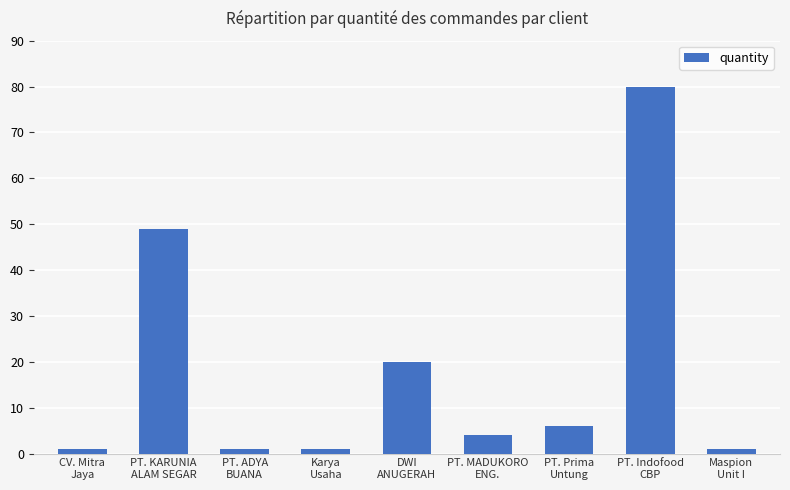

How many values are below 4?

4